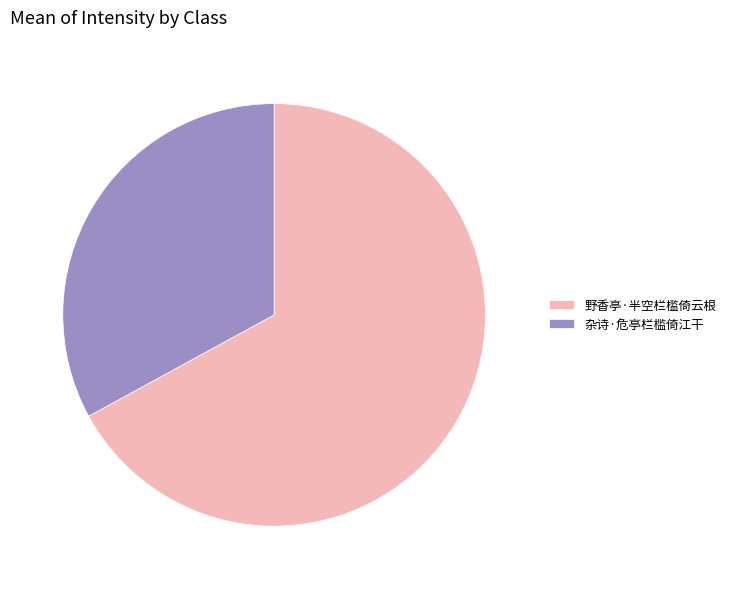

How many segments does this pie chart have?

2